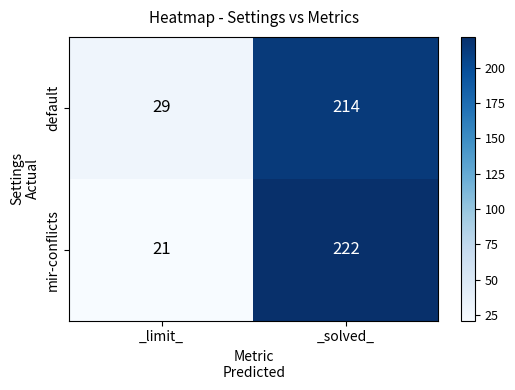

Is the value of default at _limit_ greater than the value of mir-conflicts at _solved_?

No